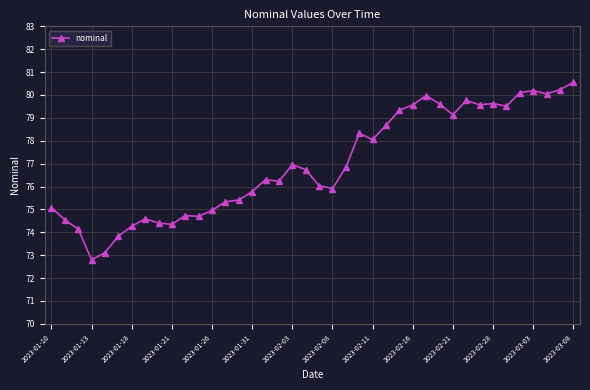

How many data points does each series have?

40